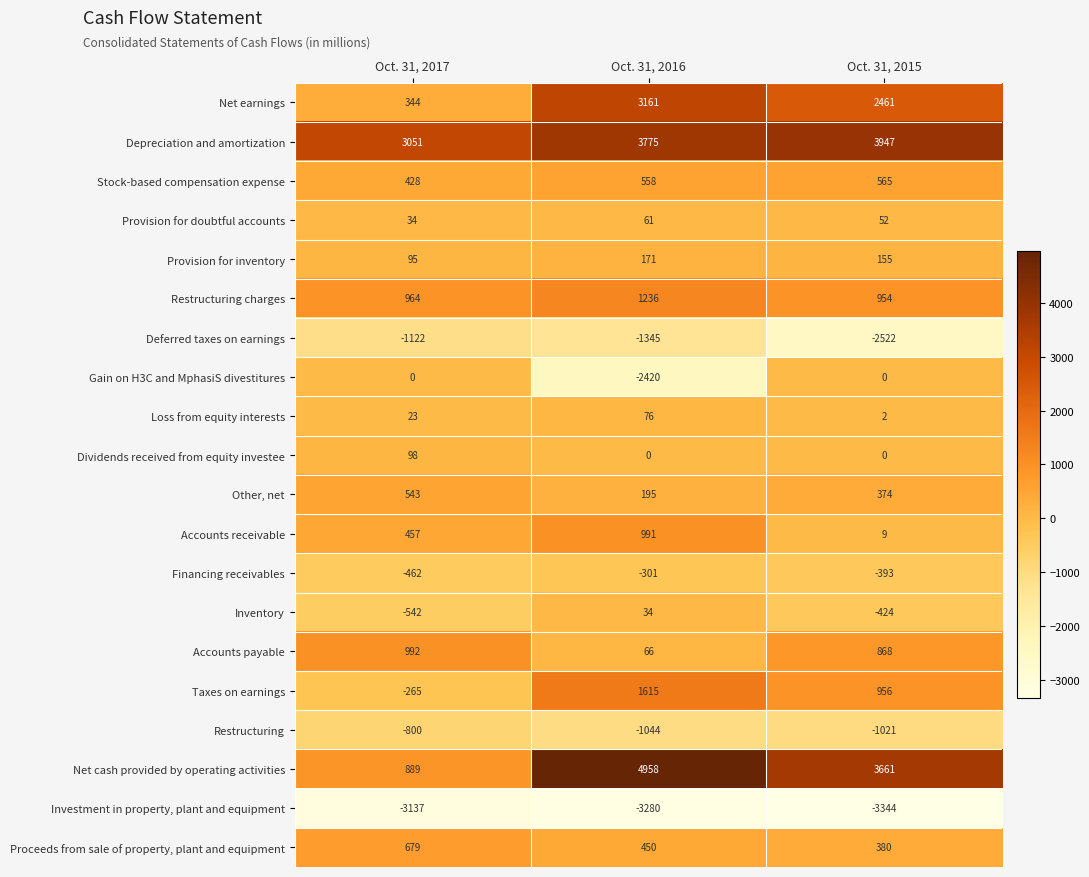

Rank the series at Oct. 31, 2016 from highest to lowest value.

Net cash provided by operating activities, Depreciation and amortization, Net earnings, Taxes on earnings, Restructuring charges, Accounts receivable, Stock-based compensation expense, Proceeds from sale of property, plant and equipment, Other, net, Provision for inventory, Loss from equity interests, Accounts payable, Provision for doubtful accounts, Inventory, Dividends received from equity investee, Financing receivables, Restructuring, Deferred taxes on earnings, Gain on H3C and MphasiS divestitures, Investment in property, plant and equipment